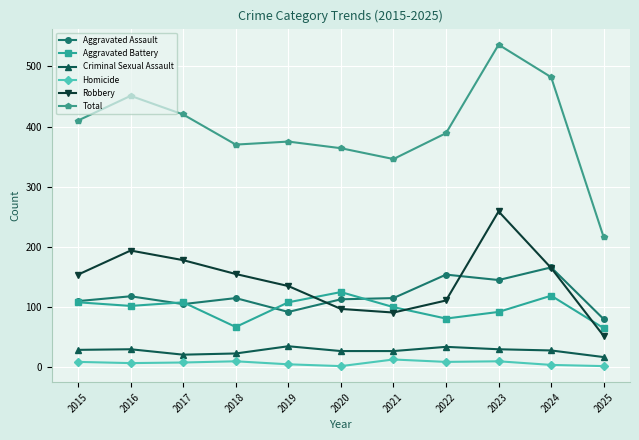

How many series are shown in this chart?

6